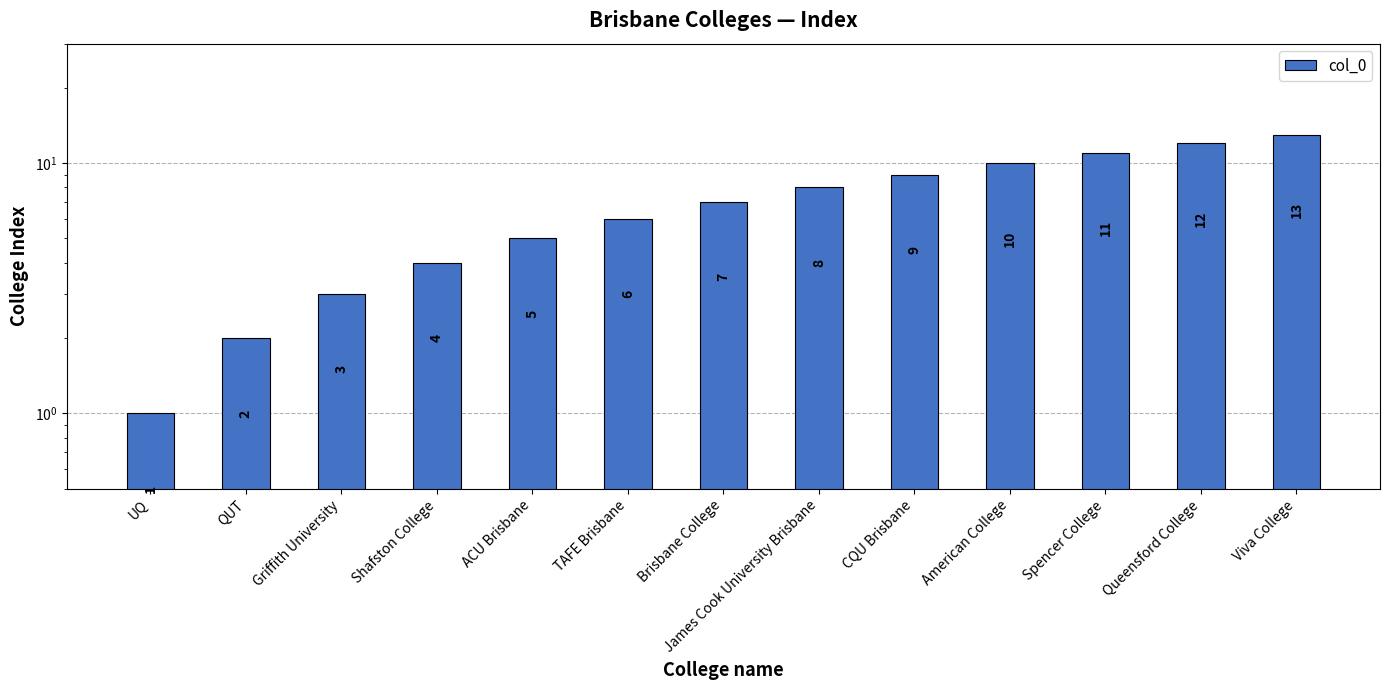

Reading left to right, what are all the values shown in this chart?

1	2	3	4	5	6	7	8	9	10	11	12	13